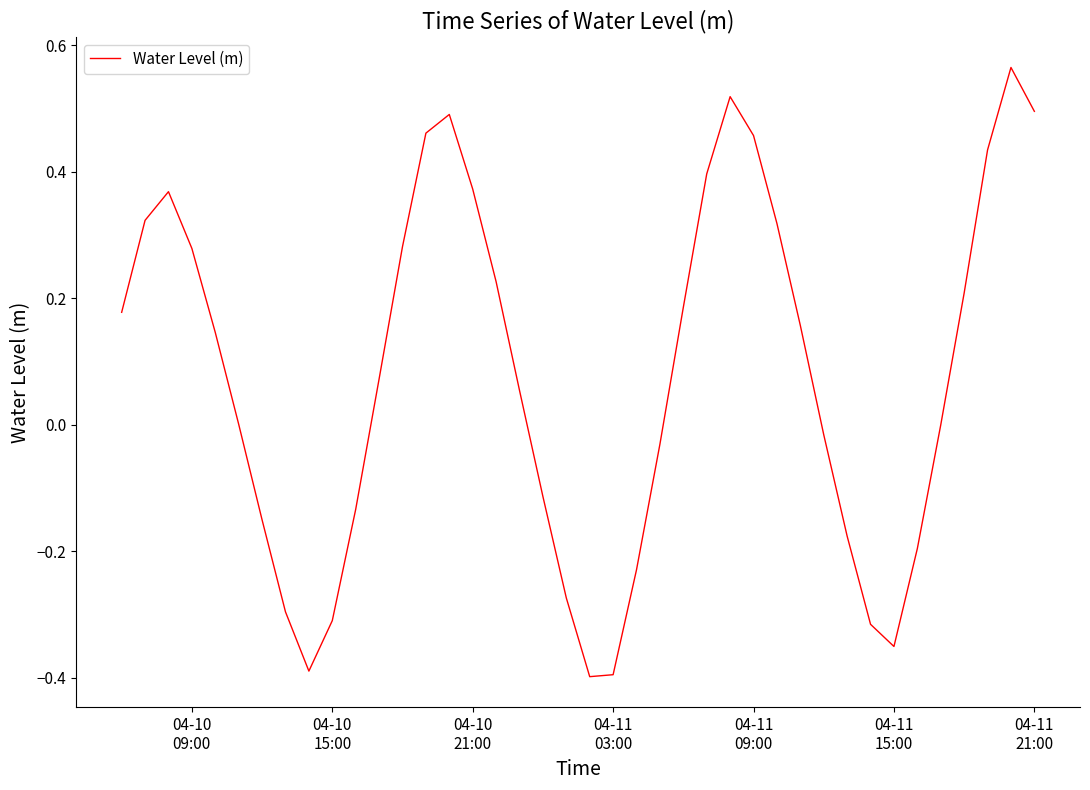

What is the difference between the maximum and minimum values?

1.0